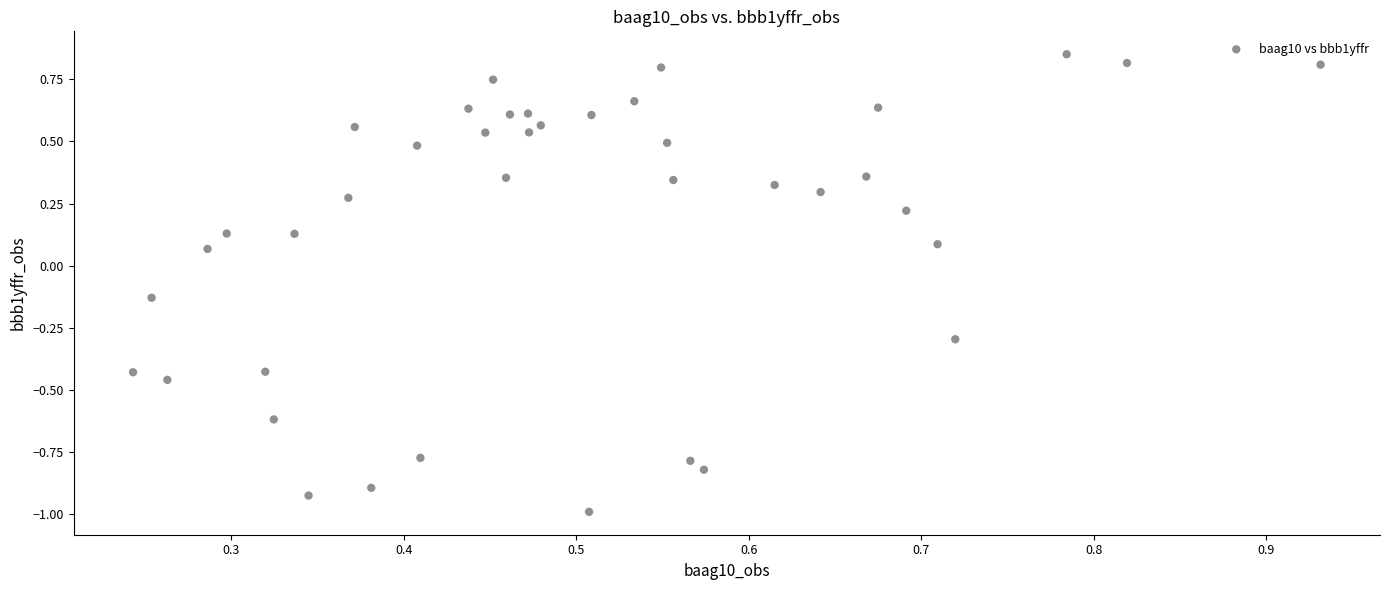

What is the range of Y values (max minus min)?

1.8